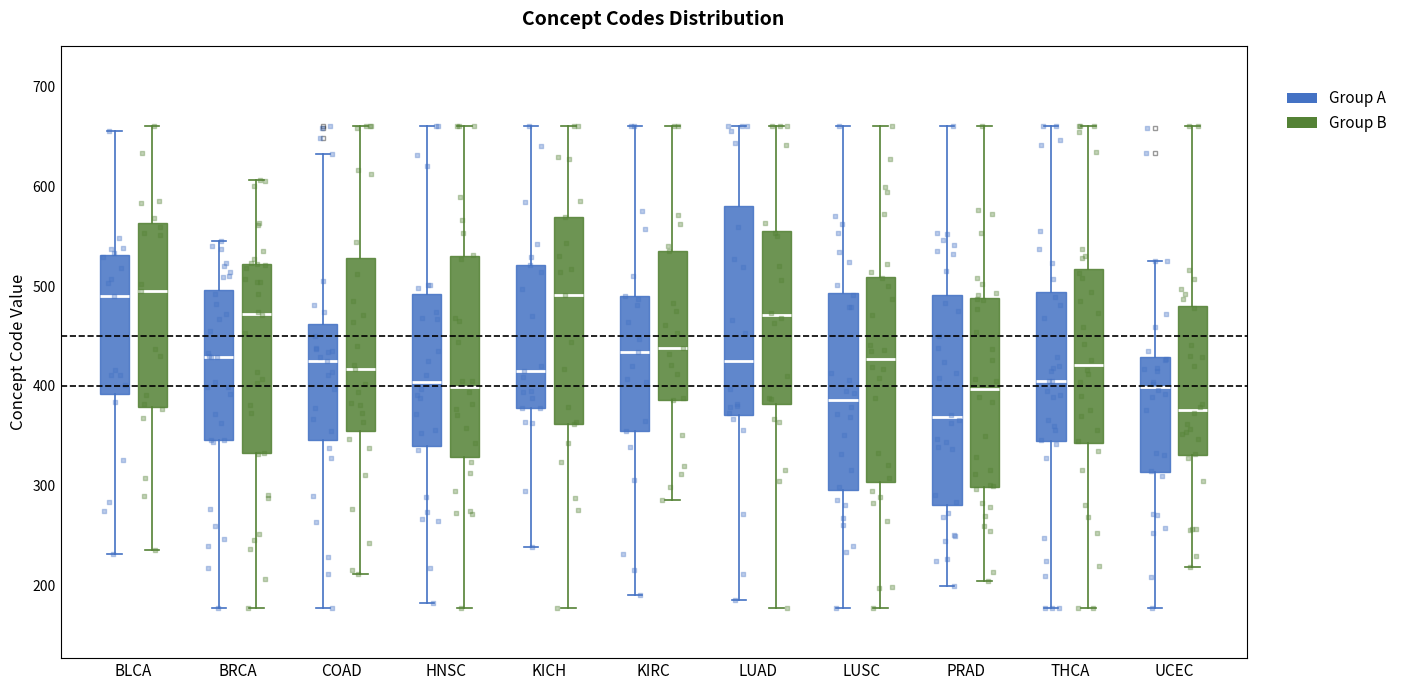

Reading left to right, read every box against the y-axis: the position of its median line, the range the box covers, and the ends of its whiskers. The values are not printed on the chart, so give them approximately, as read against the axis.

BLCA (Group A): median 490, box 390 to 530, whiskers 230 to 660
BLCA (Group B): median 490, box 380 to 560, whiskers 230 to 660
BRCA (Group A): median 430, box 350 to 500, whiskers 180 to 550
BRCA (Group B): median 470, box 330 to 520, whiskers 180 to 610
COAD (Group A): median 420, box 350 to 460, whiskers 180 to 630
COAD (Group B): median 420, box 350 to 530, whiskers 210 to 660
HNSC (Group A): median 400, box 340 to 490, whiskers 180 to 660
HNSC (Group B): median 400, box 330 to 530, whiskers 180 to 660
KICH (Group A): median 410, box 380 to 520, whiskers 240 to 660
KICH (Group B): median 490, box 360 to 570, whiskers 180 to 660
KIRC (Group A): median 430, box 350 to 490, whiskers 190 to 660
KIRC (Group B): median 440, box 390 to 540, whiskers 290 to 660
LUAD (Group A): median 420, box 370 to 580, whiskers 190 to 660
LUAD (Group B): median 470, box 380 to 560, whiskers 180 to 660
LUSC (Group A): median 390, box 300 to 490, whiskers 180 to 660
LUSC (Group B): median 430, box 300 to 510, whiskers 180 to 660
PRAD (Group A): median 370, box 280 to 490, whiskers 200 to 660
PRAD (Group B): median 400, box 300 to 490, whiskers 200 to 660
THCA (Group A): median 400, box 340 to 490, whiskers 180 to 660
THCA (Group B): median 420, box 340 to 520, whiskers 180 to 660
UCEC (Group A): median 400, box 310 to 430, whiskers 180 to 530
UCEC (Group B): median 380, box 330 to 480, whiskers 220 to 660